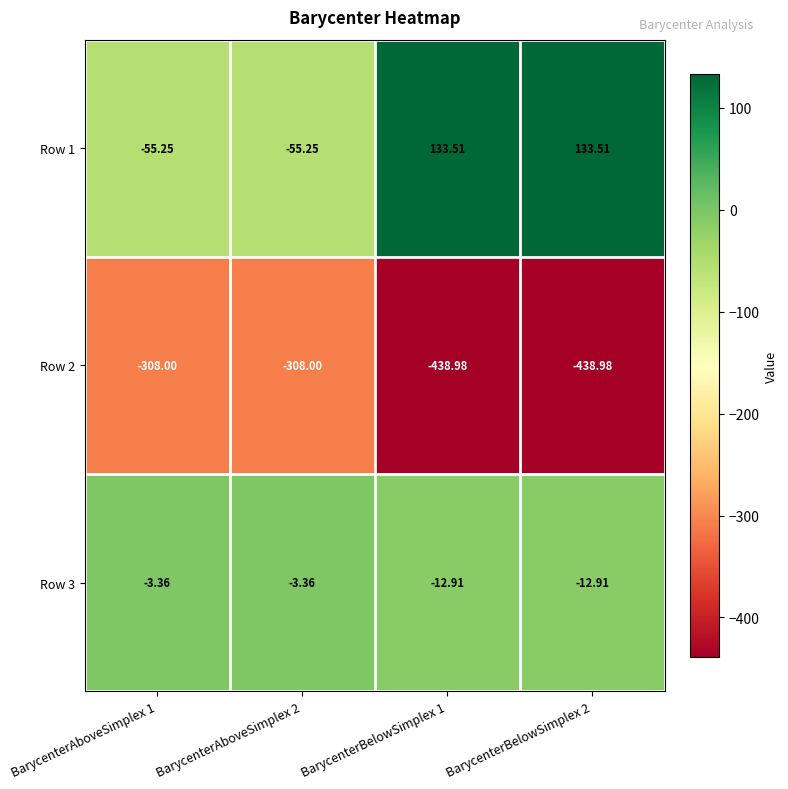

Is the value of Row 3 at BarycenterAboveSimplex 2 greater than the value of Row 2 at BarycenterAboveSimplex 2?

Yes